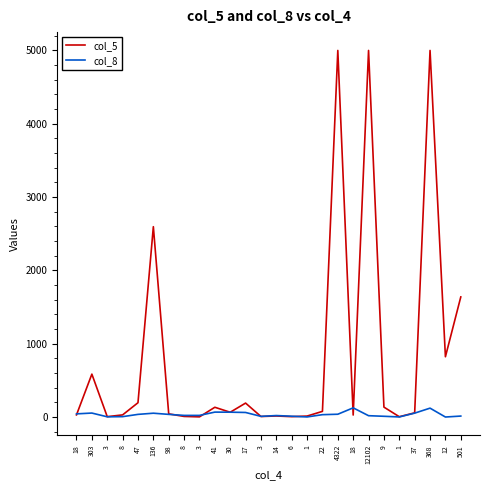

What are all the series names shown in the legend?

col_5, col_8